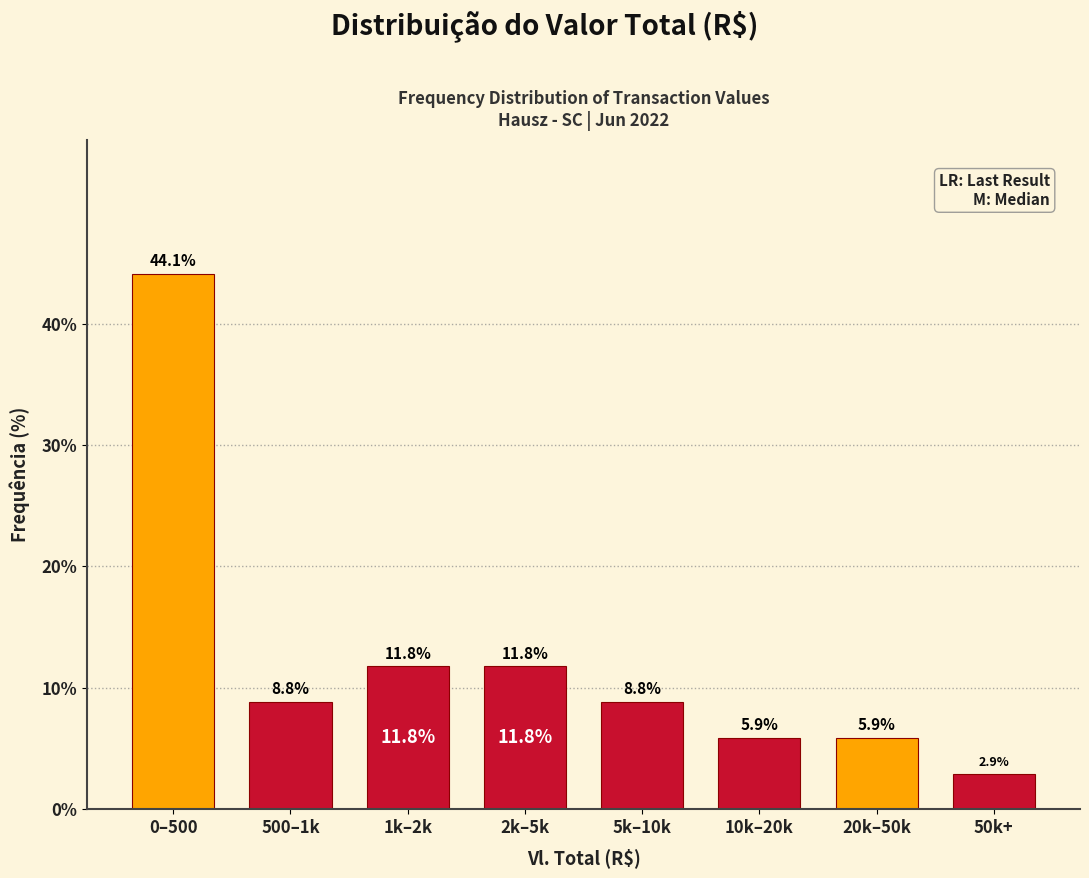

Reading left to right, what are all the values shown in this chart?

0–500=44.1	500–1k=8.8	1k–2k=11.8	2k–5k=11.8	5k–10k=8.8	10k–20k=5.9	20k–50k=5.9	50k+=2.9